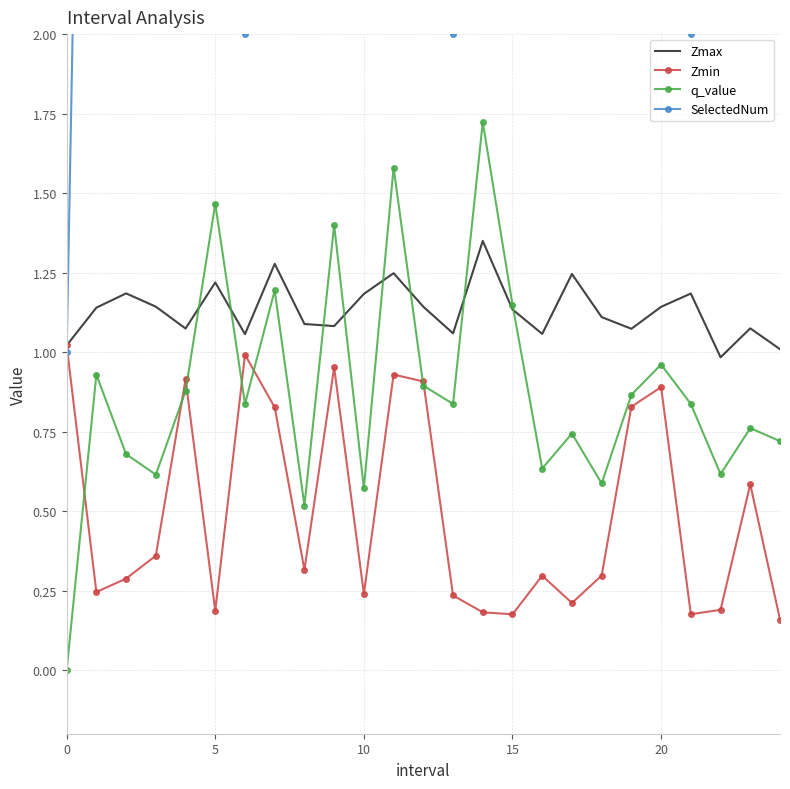

What is the difference between the maximum and minimum values in the SelectedNum series?

10.0